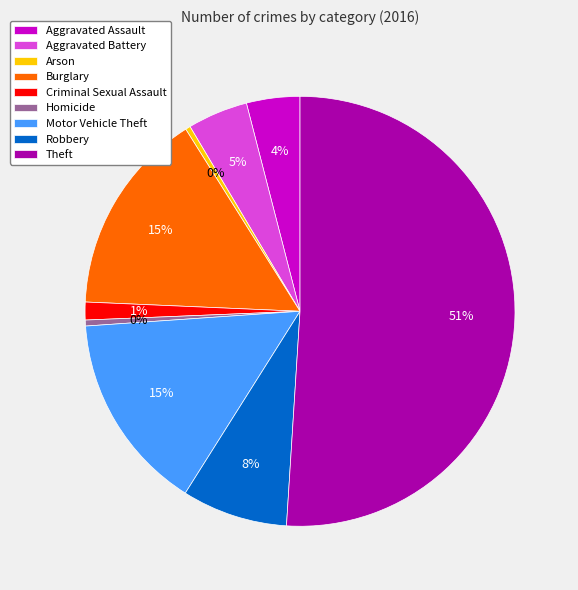

Do Burglary and Robbery together represent more than half of the pie?

No